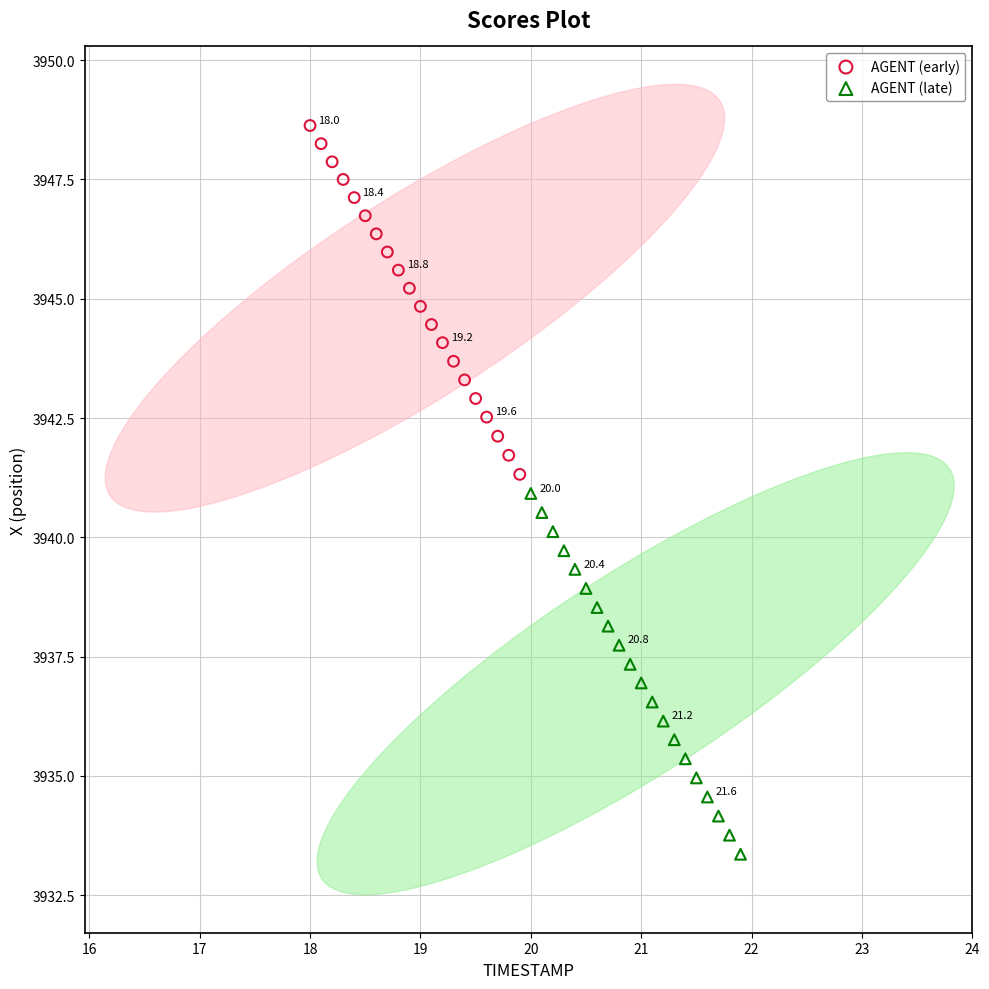

Which series contains the lowest Y value?

AGENT (late)